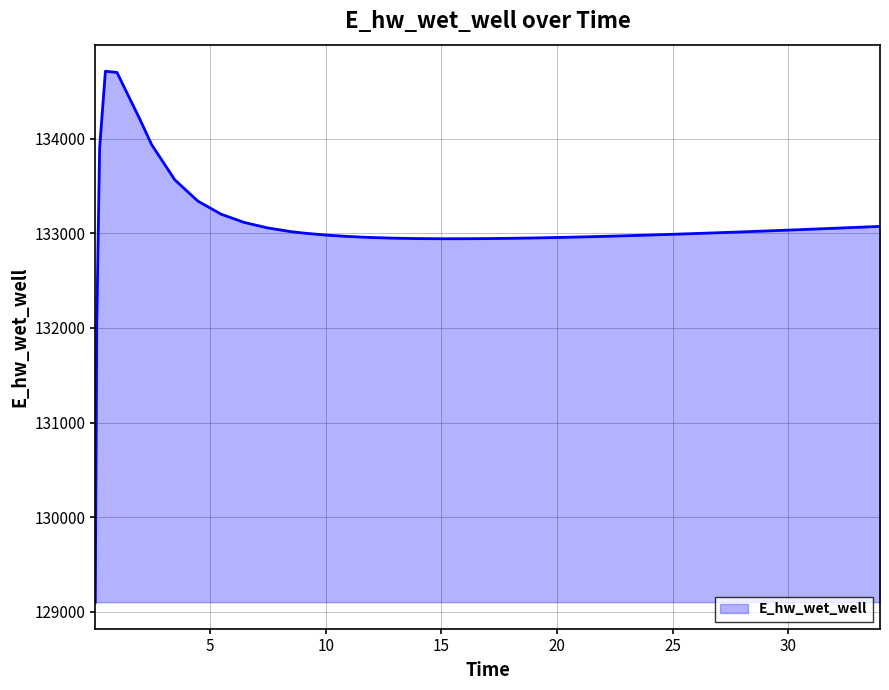

What is the difference between the maximum and minimum values?

5611.5